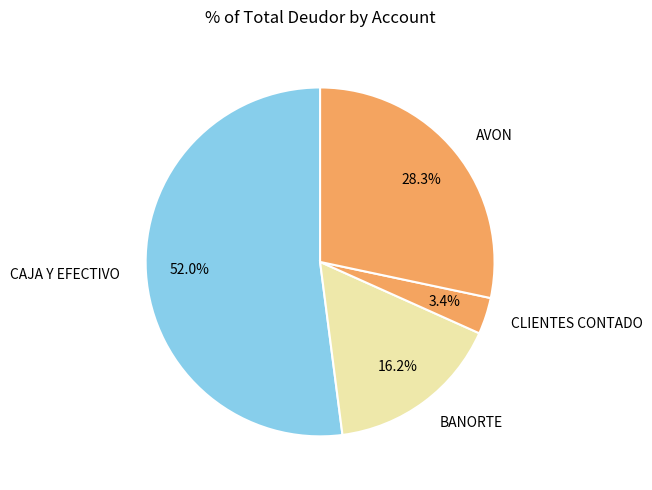

How many segments does this pie chart have?

4